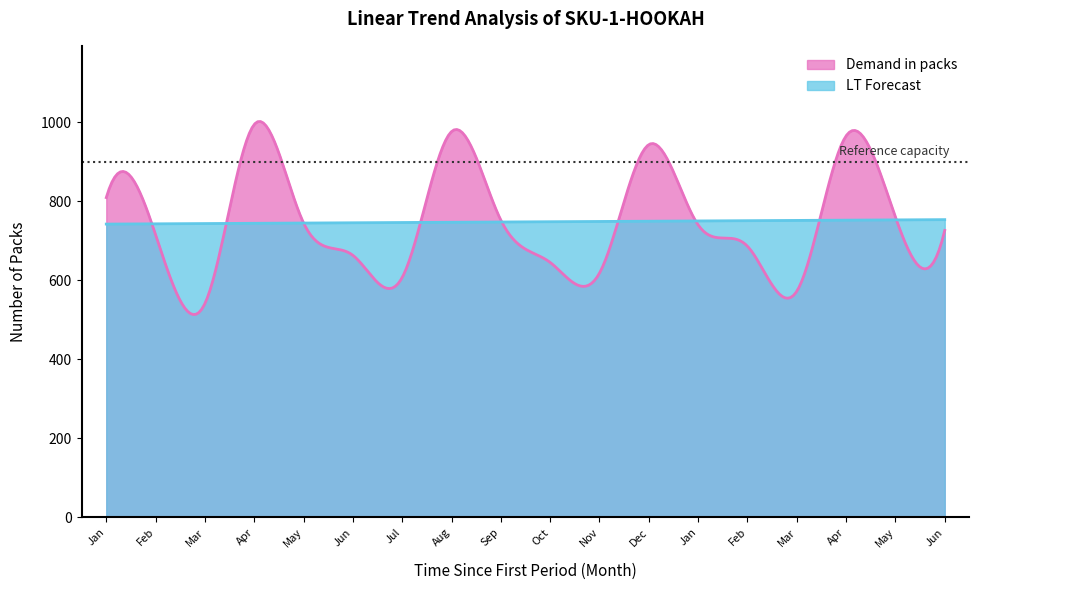

What is the sum of the Demand in packs values at Aug and Dec?

1919.0